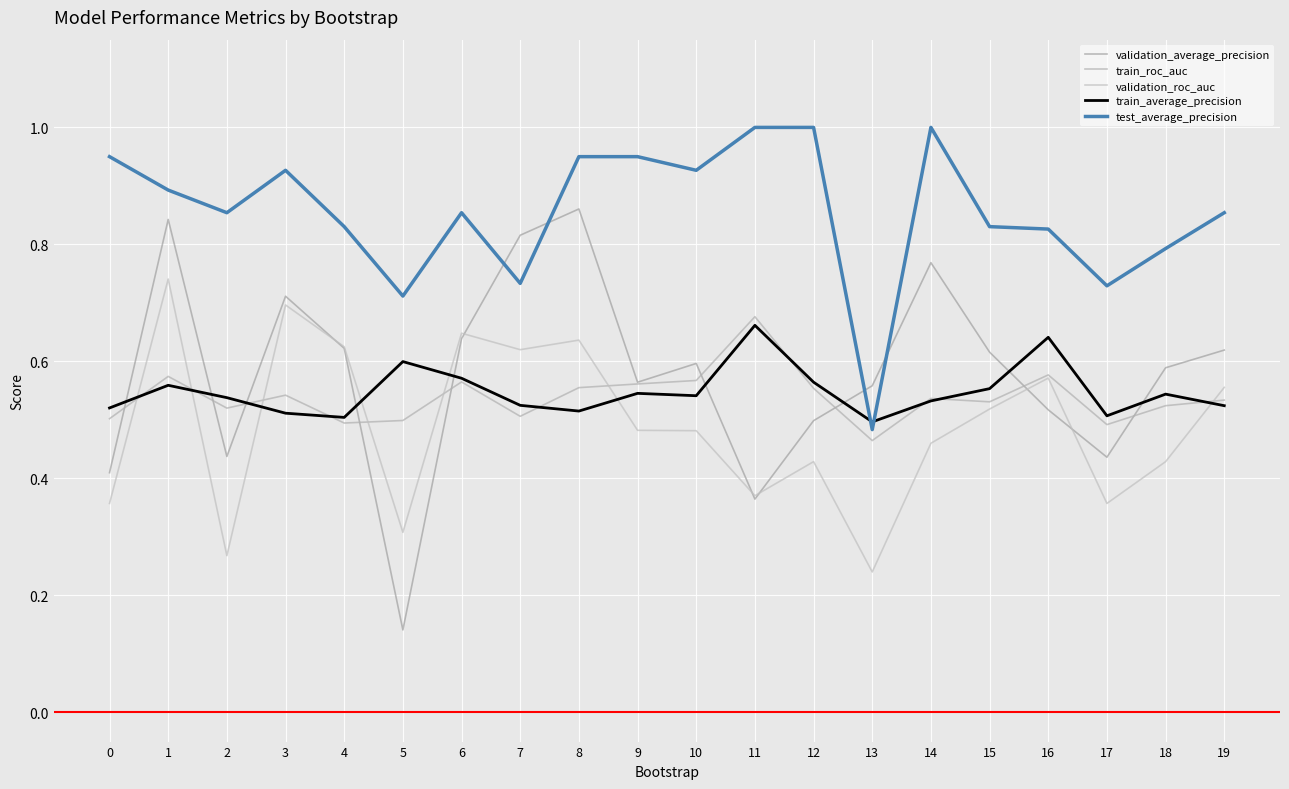

True or false: validation_average_precision and train_average_precision intersect in this chart.

True